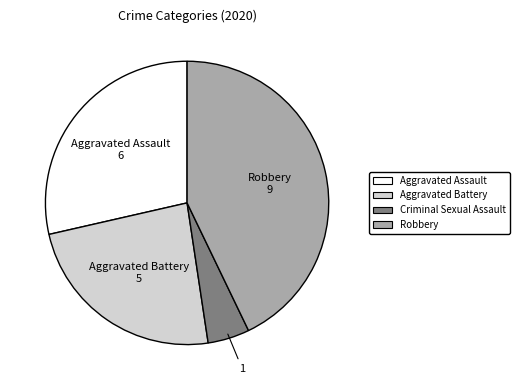

Is there any slice that represents more than half of the pie?

No